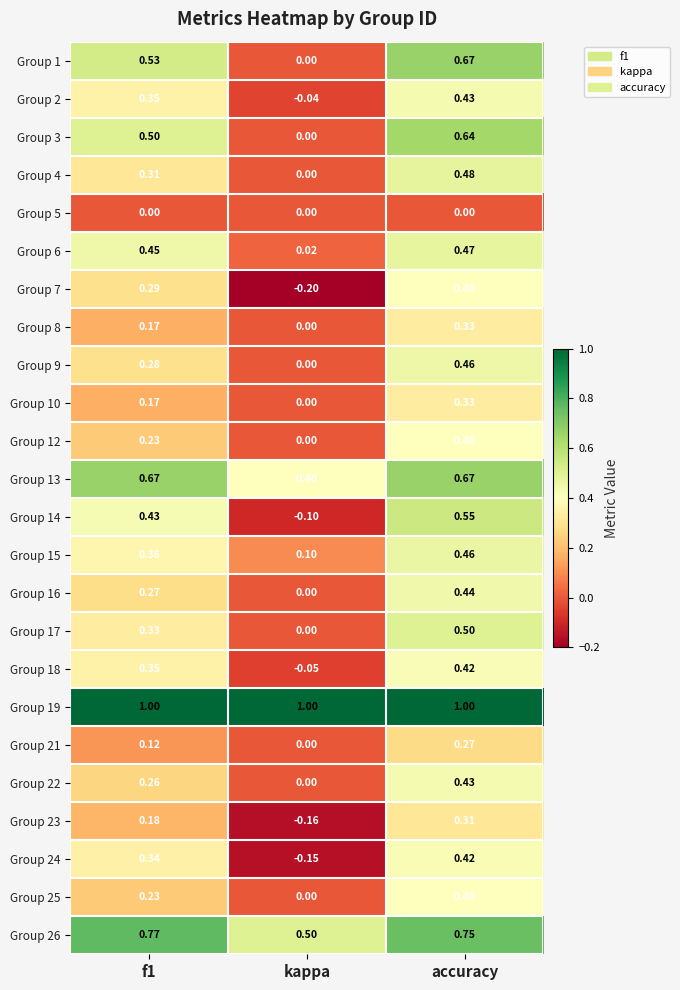

At which label is Group 3 closest to 0?

kappa